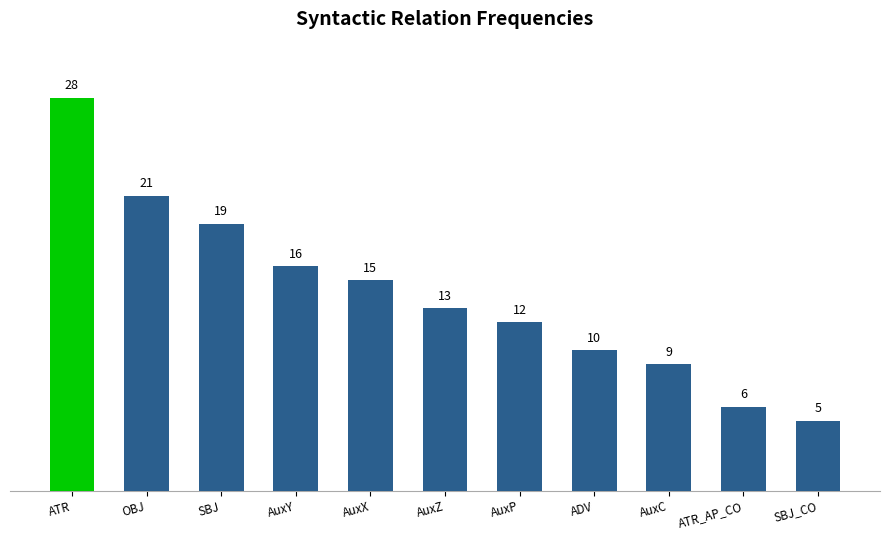

True or false: the data shows 5 at SBJ_CO.

True